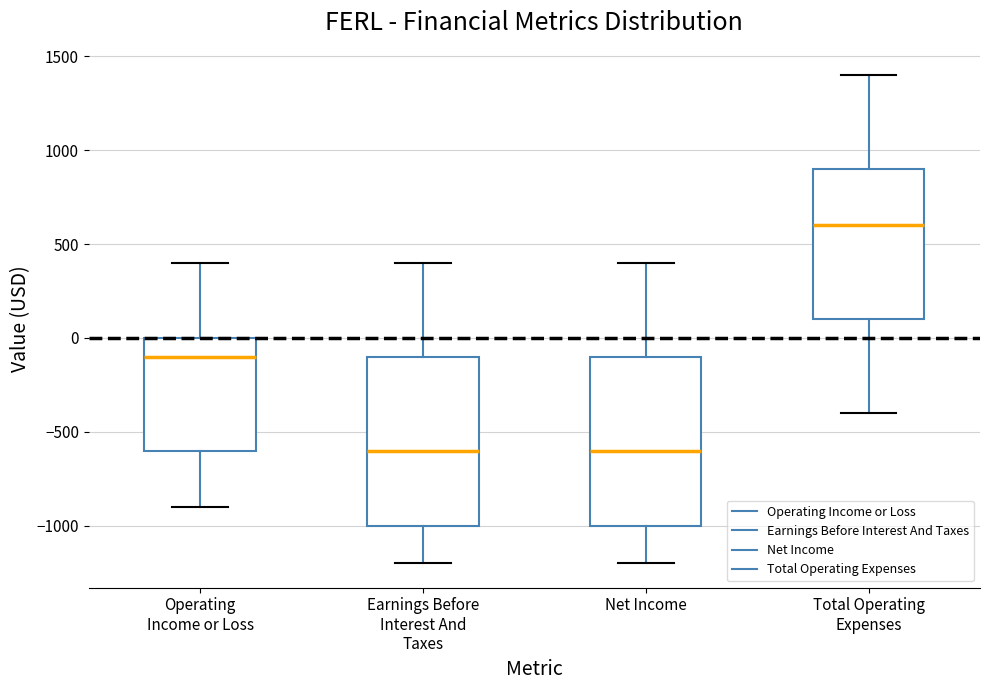

Where does the median line of the box for Earnings Before Interest And Taxes sit on the y-axis? The values are not printed on the chart, so give them approximately, as read against the axis.

-600